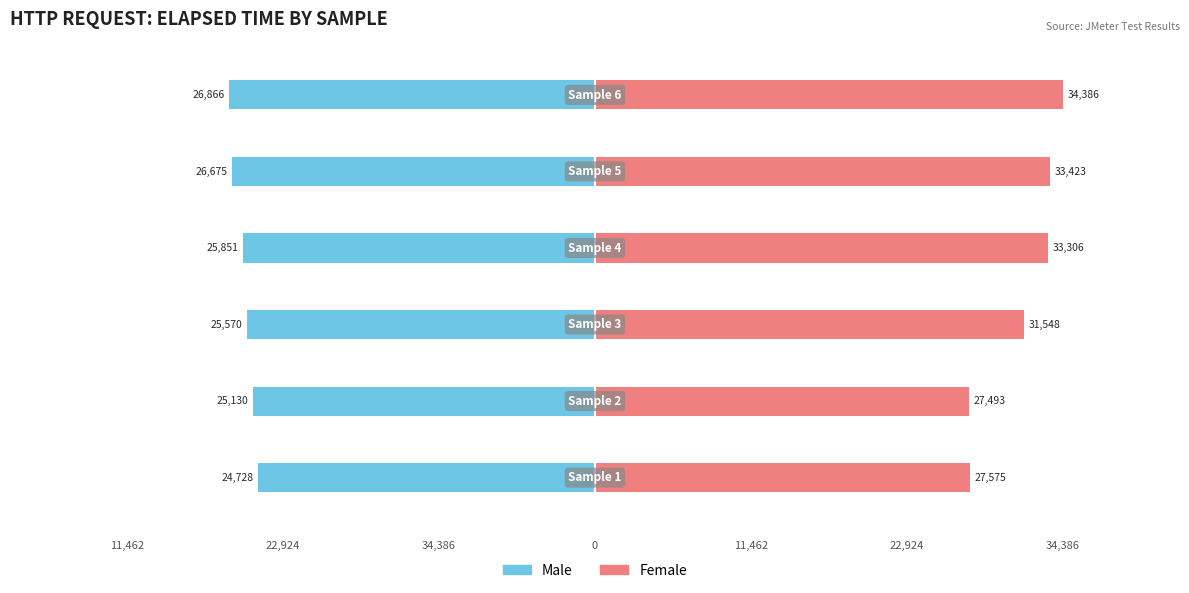

Reading left to right, extract all data points from this chart.

Male: -24728	-25130	-25570	-25851	-26675	-26866
Female: 27575	27493	31548	33306	33423	34386